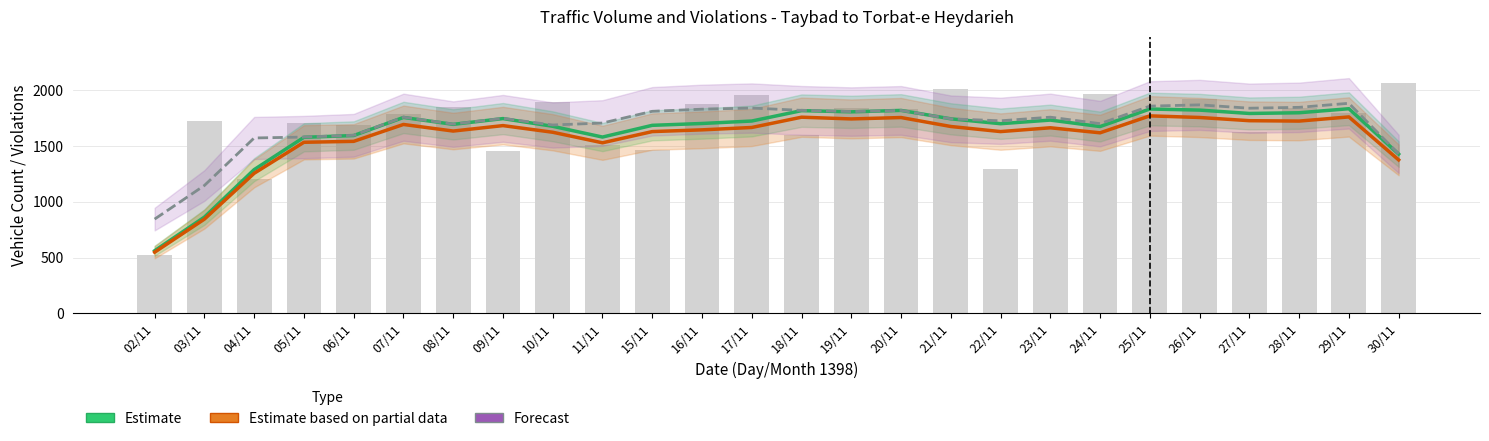

What is the value of the Forecast (estimated count) bar at the 8th from the left?

1746.0